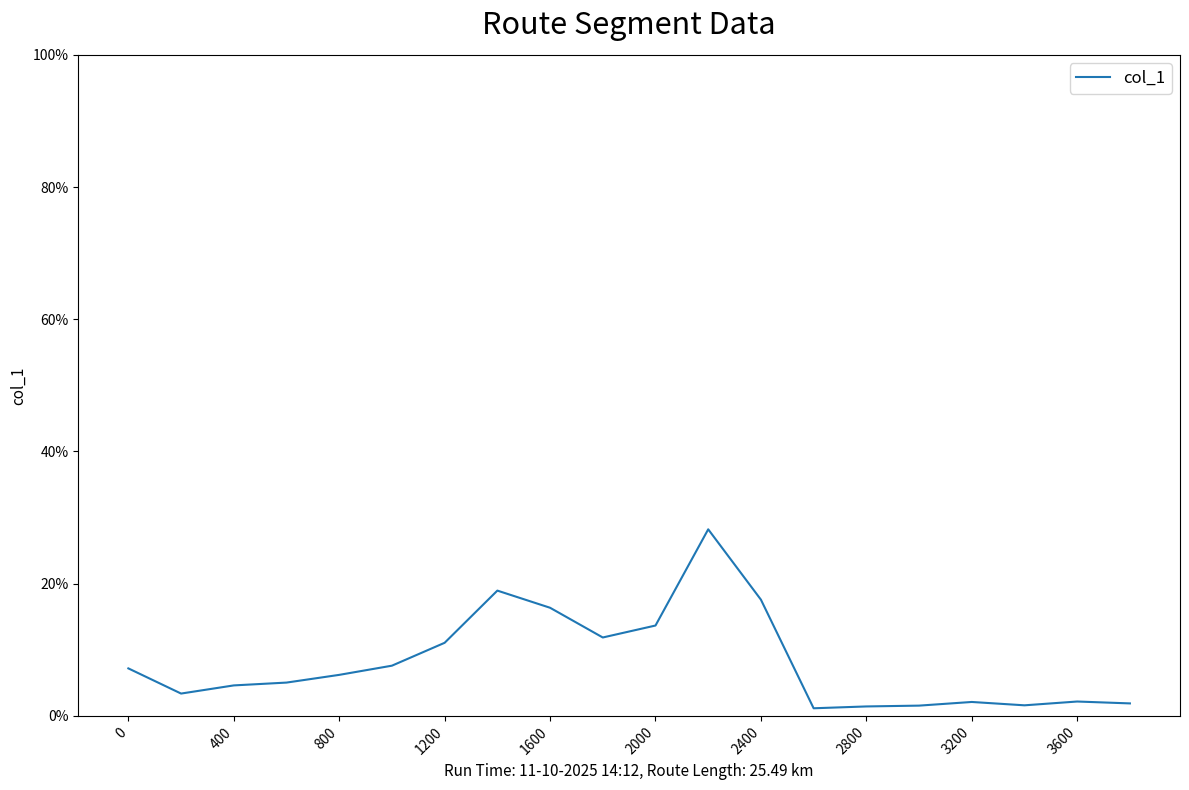

What is the difference between the maximum and minimum values?

27.1